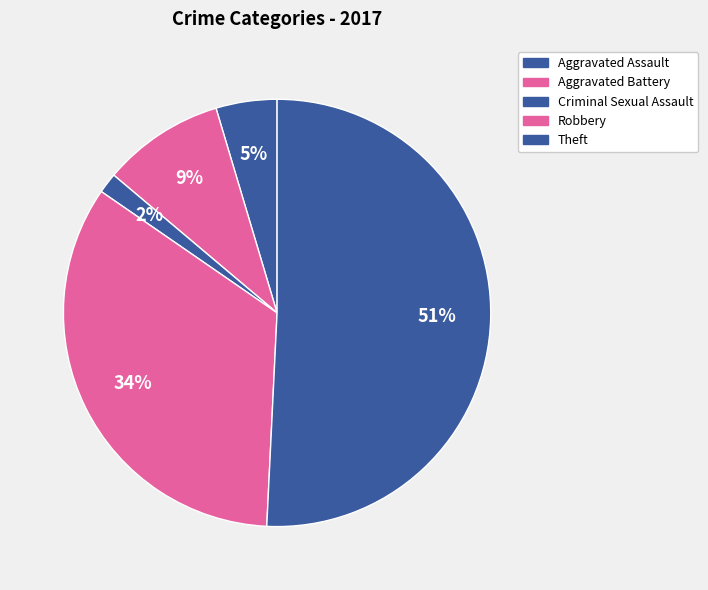

Is it true that Aggravated Battery is 9% of the pie?

True